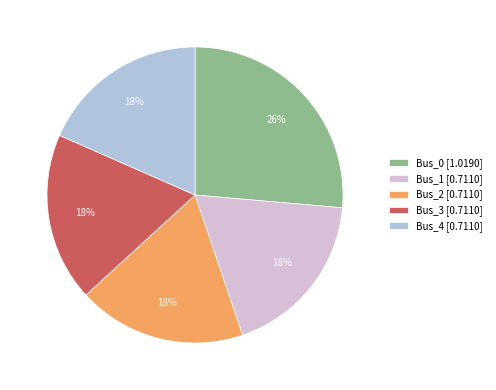

What percentage is the Bus_2 slice, to the nearest percent?

18%